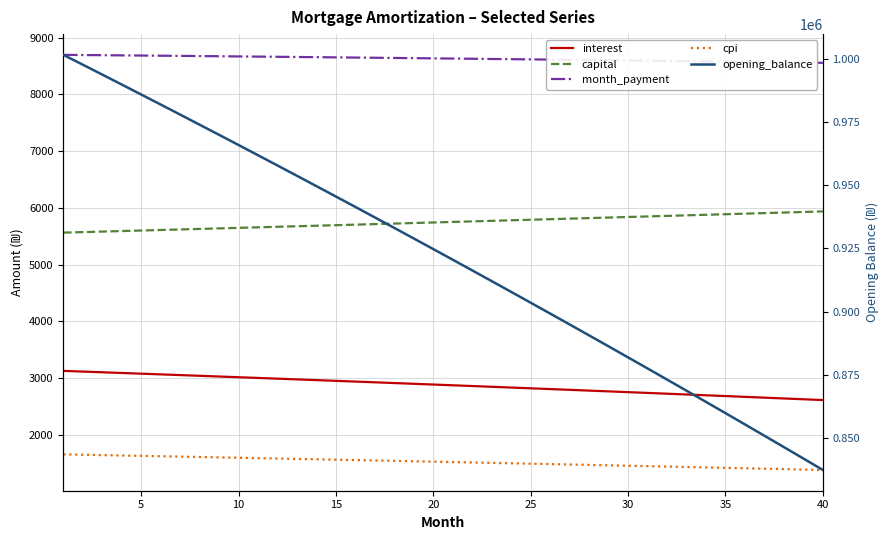

Is it true that cpi equals 2349.7 at 38?

False